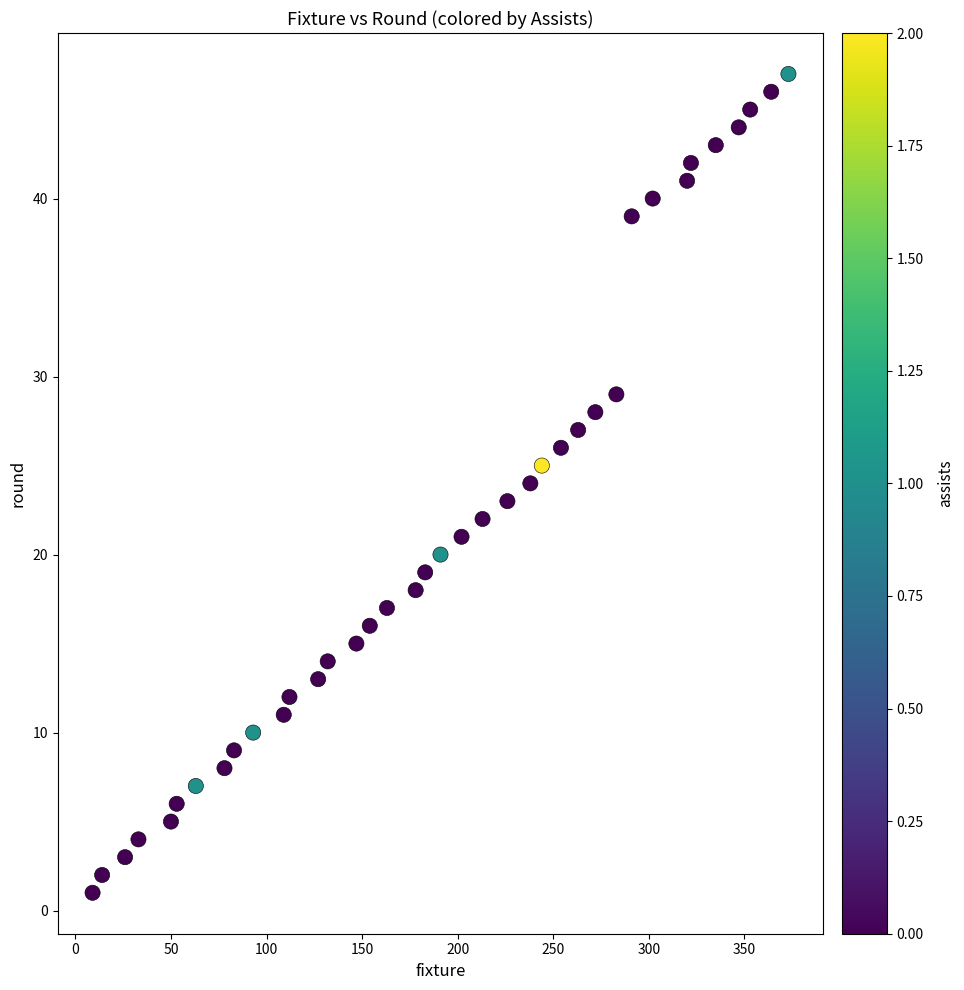

What is the range of X values (max minus min)?

364